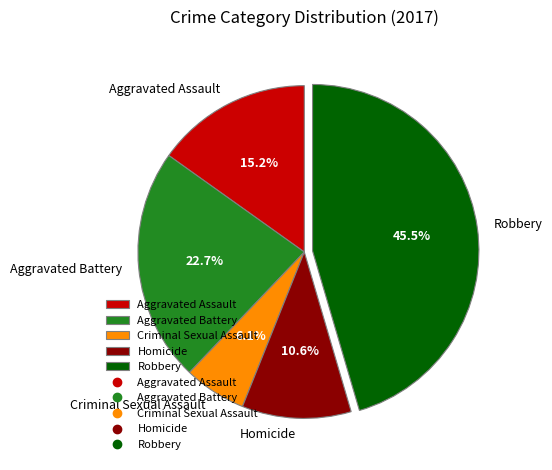

What is the ratio of the value at Aggravated Battery to the value at Homicide?

2.1